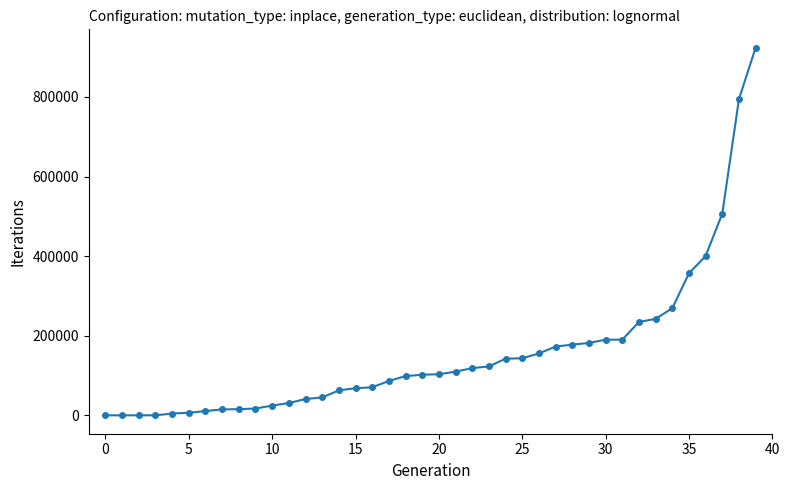

How many distinct data groups are displayed?

1